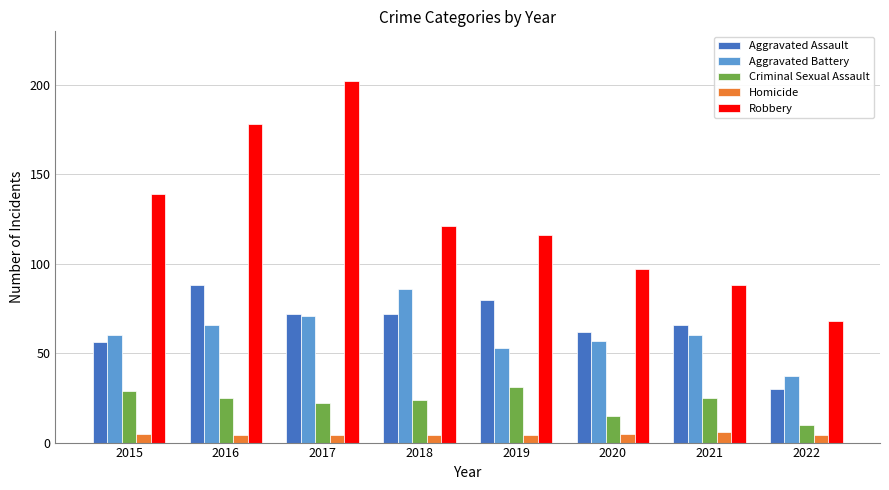

Is it true that Homicide equals 5 at 2015?

True